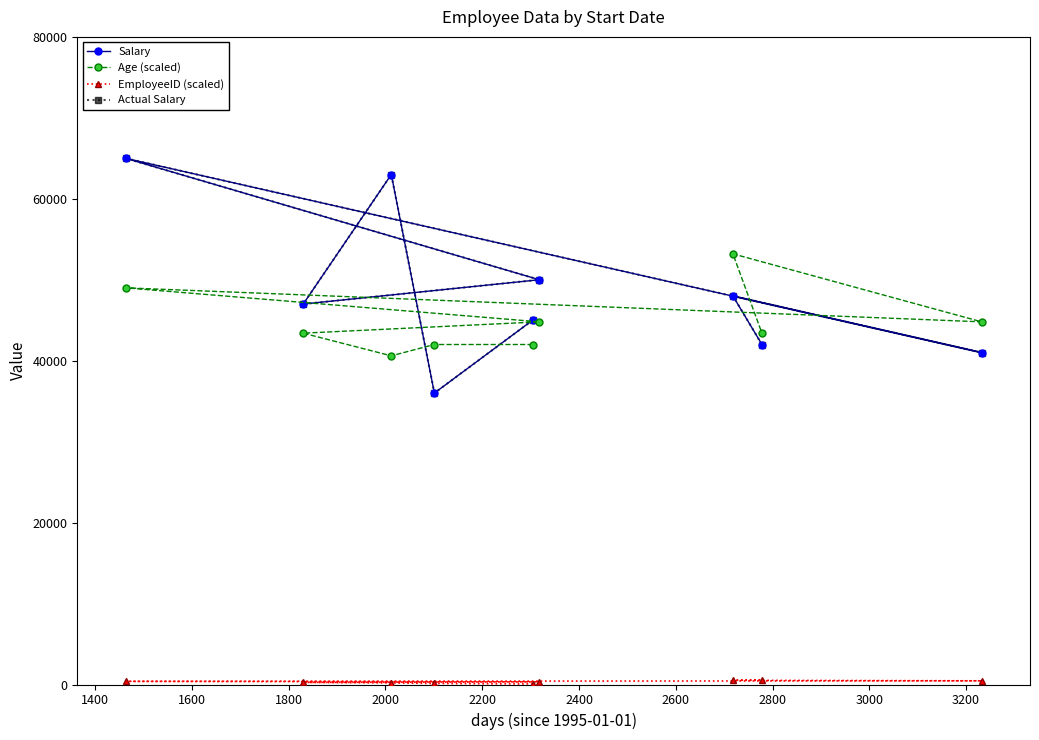

What is the minimum value for EmployeeID (scaled)?

65